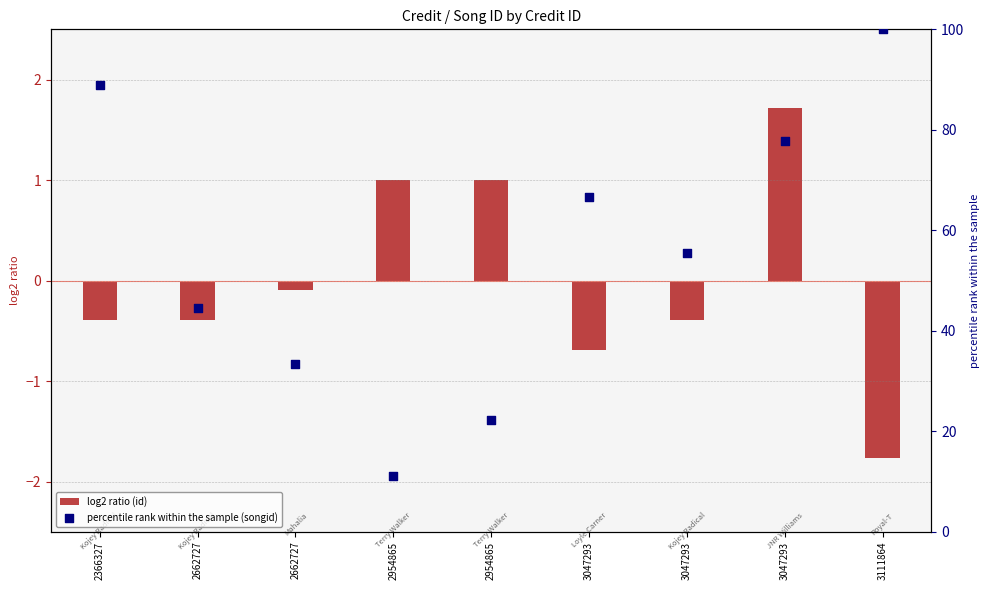

Is the value of percentile rank within the sample (songid) at 2662727 greater than the value of log2 ratio (id) at 3047293?

Yes